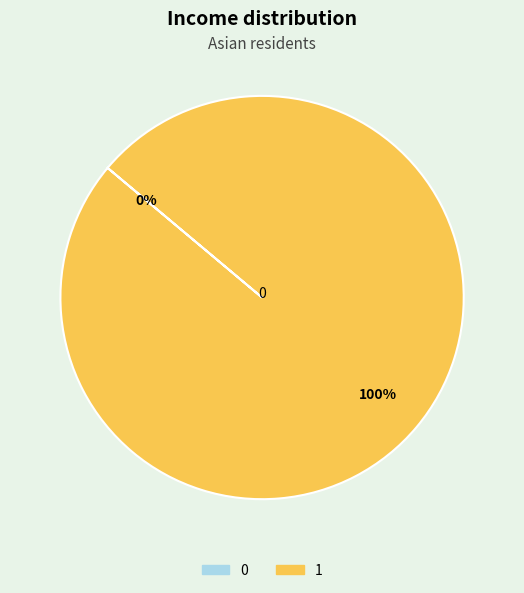

Rank the categories by value from lowest to highest.

0, 1